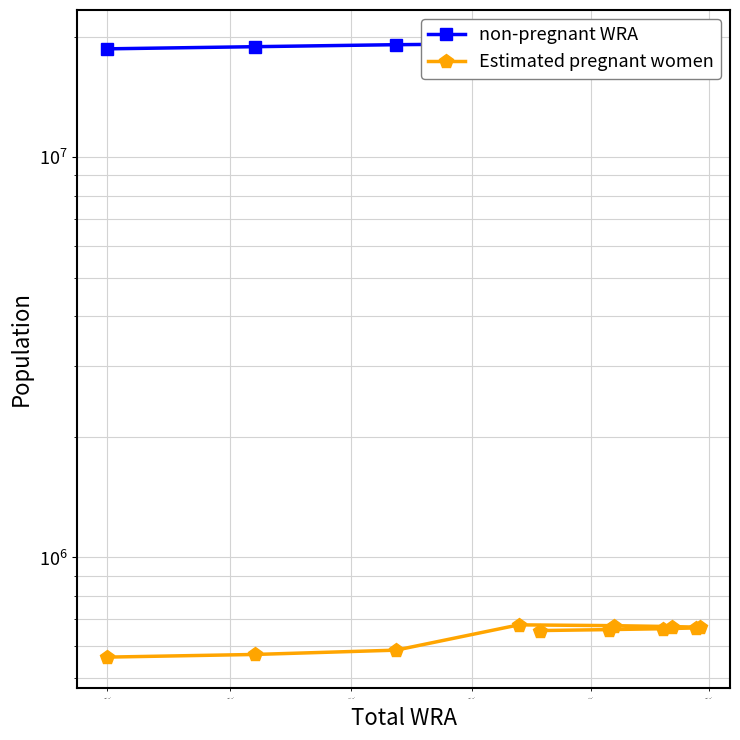

How many data points in Estimated pregnant women are above 663744?

6